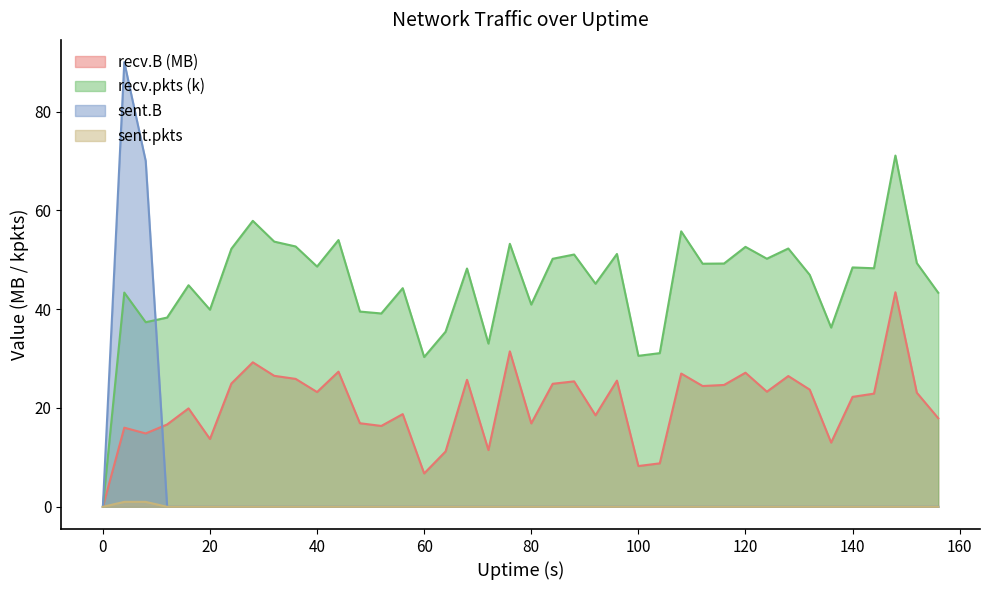

Reading left to right, transcribe all the data shown in this chart.

recv.B: 0=0.0	4=16.0	8=14.8	12=16.7	16=19.9	20=13.7	24=24.9	28=29.2	32=26.5	36=25.9	40=23.2	44=27.4	48=16.9	52=16.4	56=18.8	60=6.8	64=11.2	68=25.7	72=11.5	76=31.5	80=16.9	84=24.9	88=25.4	92=18.5	96=25.5	100=8.2	104=8.8	108=27.0	112=24.4	116=24.7	120=27.1	124=23.3	128=26.5	132=23.7	136=13.0	140=22.3	144=22.9	148=43.4	152=23.1	156=17.9
recv.pkts: 0=0.0	4=43.4	8=37.4	12=38.3	16=44.8	20=39.9	24=52.2	28=57.9	32=53.7	36=52.7	40=48.6	44=54.0	48=39.5	52=39.1	56=44.2	60=30.3	64=35.4	68=48.2	72=33.0	76=53.2	80=40.9	84=50.2	88=51.1	92=45.2	96=51.2	100=30.6	104=31.1	108=55.8	112=49.2	116=49.2	120=52.6	124=50.2	128=52.3	132=46.9	136=36.3	140=48.4	144=48.3	148=71.1	152=49.3	156=43.3
sent.B: 0=0.0	4=90.0	8=70.0	12=0.0	16=0.0	20=0.0	24=0.0	28=0.0	32=0.0	36=0.0	40=0.0	44=0.0	48=0.0	52=0.0	56=0.0	60=0.0	64=0.0	68=0.0	72=0.0	76=0.0	80=0.0	84=0.0	88=0.0	92=0.0	96=0.0	100=0.0	104=0.0	108=0.0	112=0.0	116=0.0	120=0.0	124=0.0	128=0.0	132=0.0	136=0.0	140=0.0	144=0.0	148=0.0	152=0.0	156=0.0
sent.pkts: 0=0.0	4=1.0	8=1.0	12=0.0	16=0.0	20=0.0	24=0.0	28=0.0	32=0.0	36=0.0	40=0.0	44=0.0	48=0.0	52=0.0	56=0.0	60=0.0	64=0.0	68=0.0	72=0.0	76=0.0	80=0.0	84=0.0	88=0.0	92=0.0	96=0.0	100=0.0	104=0.0	108=0.0	112=0.0	116=0.0	120=0.0	124=0.0	128=0.0	132=0.0	136=0.0	140=0.0	144=0.0	148=0.0	152=0.0	156=0.0